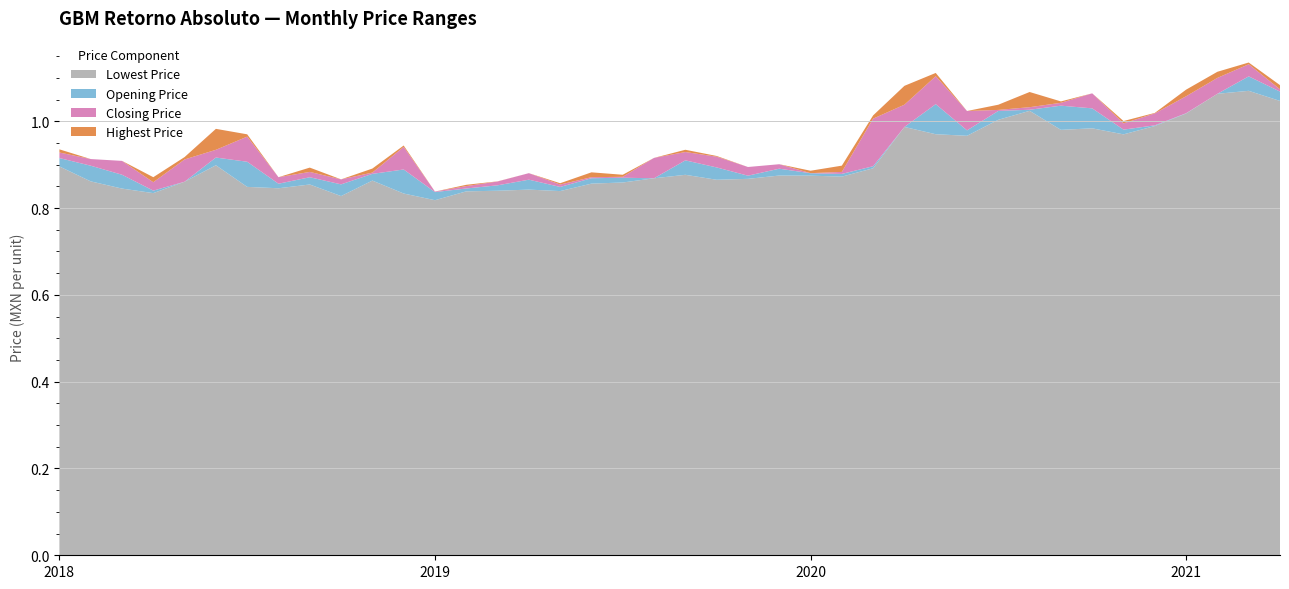

Reading left to right, list all the values displayed in this chart.

Lowest Price: 0.9	0.9	0.8	0.8	0.9	0.9	0.8	0.8	0.9	0.8	0.9	0.8	0.8	0.8	0.8	0.8	0.8	0.9	0.9	0.9	0.9	0.9	0.9	0.9	0.9	0.9	0.9	1.0	1.0	1.0	1.0	1.0	1.0	1.0	1.0	1.0	1.0	1.1	1.1	1.0
Opening Price: 0.9	0.9	0.9	0.8	0.9	0.9	0.9	0.9	0.9	0.9	0.9	0.9	0.8	0.8	0.9	0.9	0.8	0.9	0.9	0.9	0.9	0.9	0.9	0.9	0.9	0.9	0.9	1.0	1.0	1.0	1.0	1.0	1.0	1.0	1.0	1.0	1.0	1.1	1.1	1.1
Closing Price: 0.9	0.9	0.8	0.9	0.9	0.9	0.8	0.9	0.9	0.9	0.9	0.8	0.8	0.9	0.9	0.9	0.8	0.9	0.9	0.9	0.9	0.9	0.9	0.9	0.9	0.9	1.0	1.0	1.0	1.0	1.0	1.0	1.0	1.0	1.0	1.0	1.1	1.1	1.1	1.1
Highest Price: 0.9	0.9	0.9	0.9	0.9	1.0	0.9	0.9	0.9	0.9	0.9	0.9	0.8	0.9	0.9	0.9	0.9	0.9	0.9	0.9	0.9	0.9	0.9	0.9	0.9	0.9	1.0	1.1	1.0	1.0	1.0	1.1	1.0	1.0	1.0	1.0	1.1	1.1	1.1	1.1